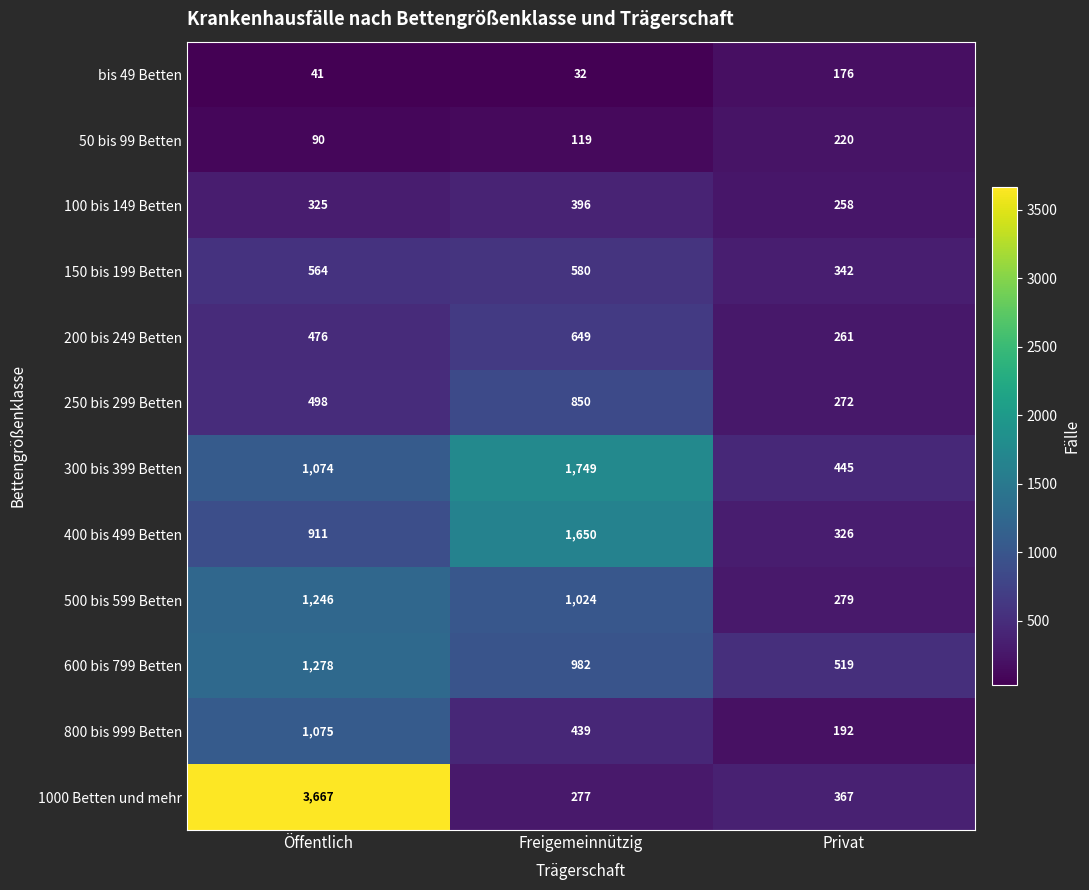

Is it true that 1000 Betten und mehr equals 1611 at Öffentlich?

False